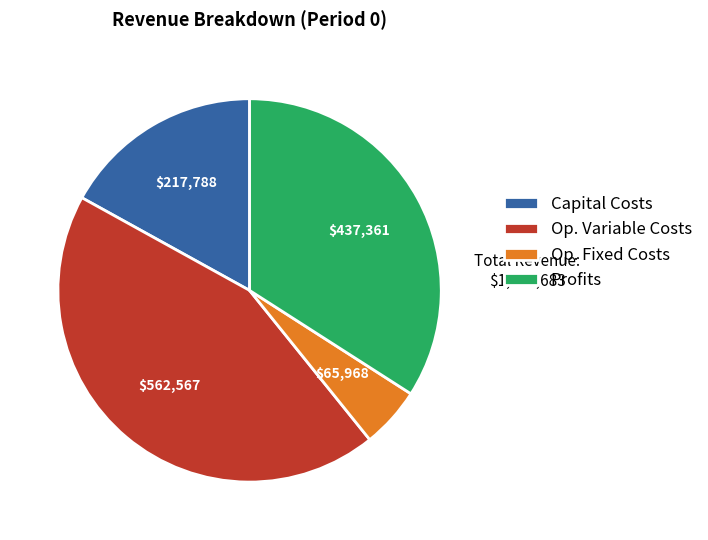

Combined, do Capital Costs and Op. Fixed Costs account for over 50%?

No